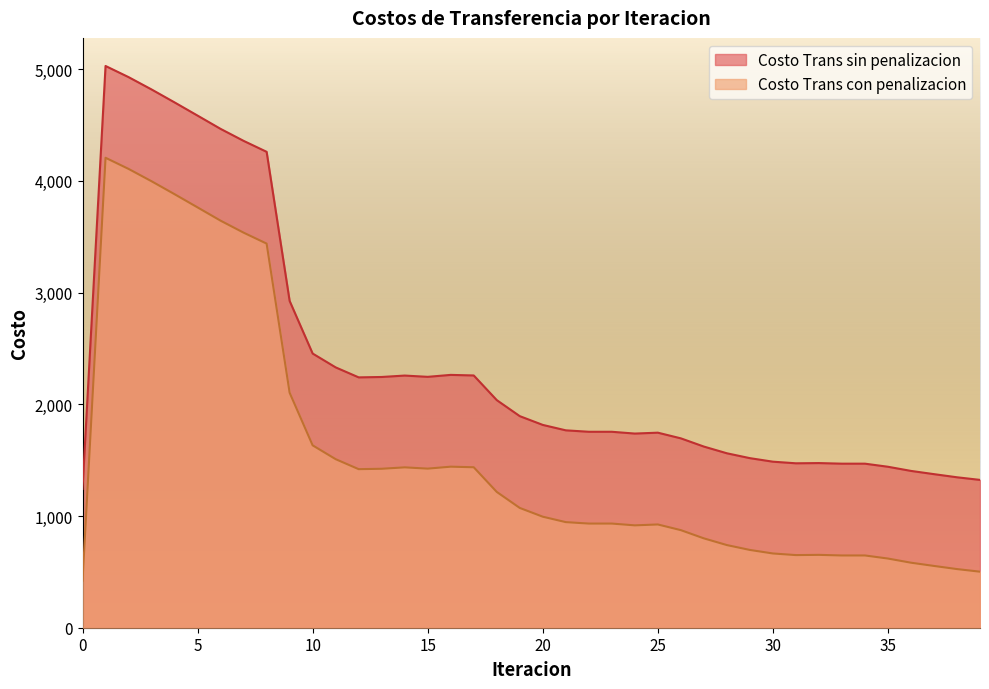

At how many categories does at least one series exceed 4393?

6